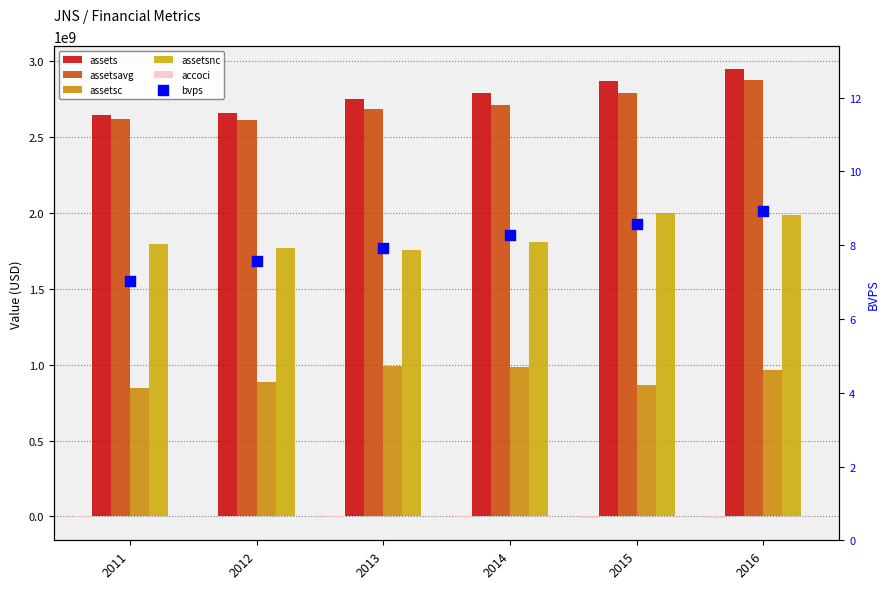

Which series reaches the maximum Y coordinate?

assets